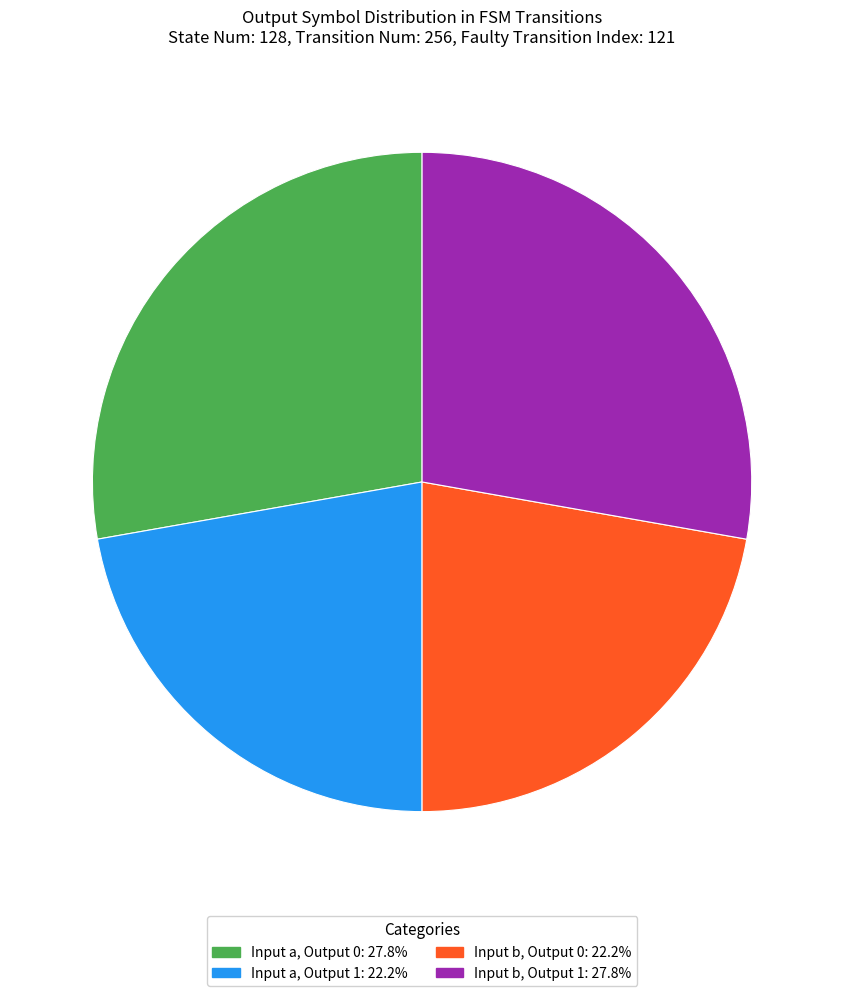

Is there any slice that represents more than half of the pie?

No